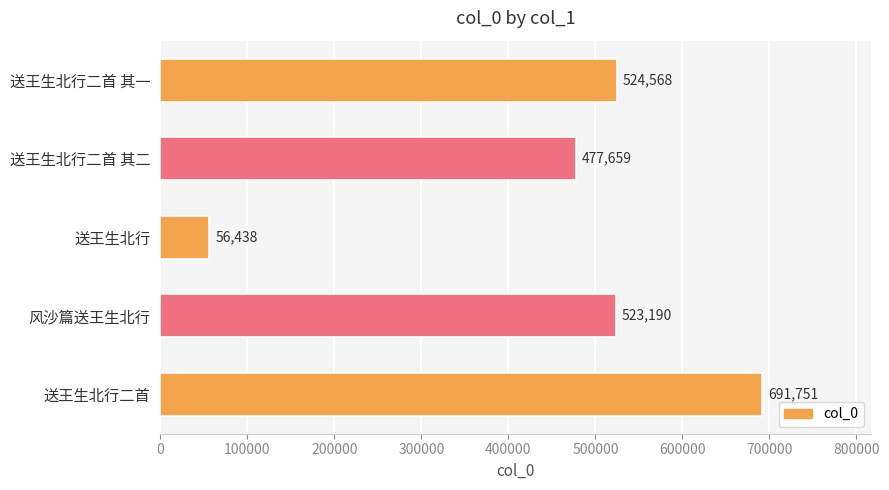

True or false: the data shows 524568 at 送王生北行二首 其一.

True